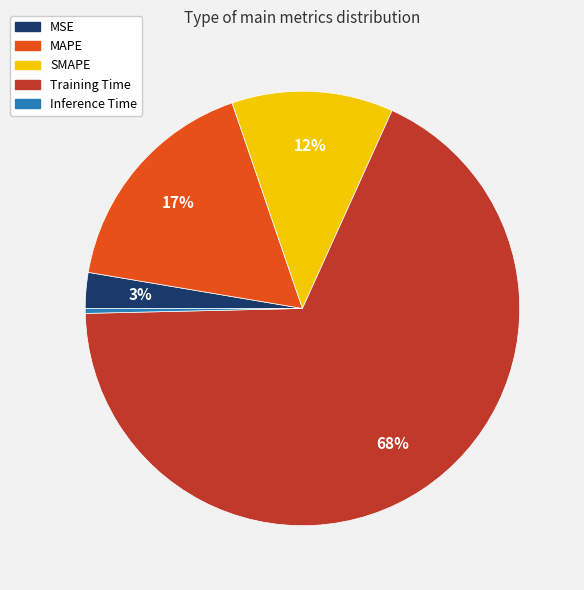

Between Training Time and Inference Time, which is larger?

Training Time